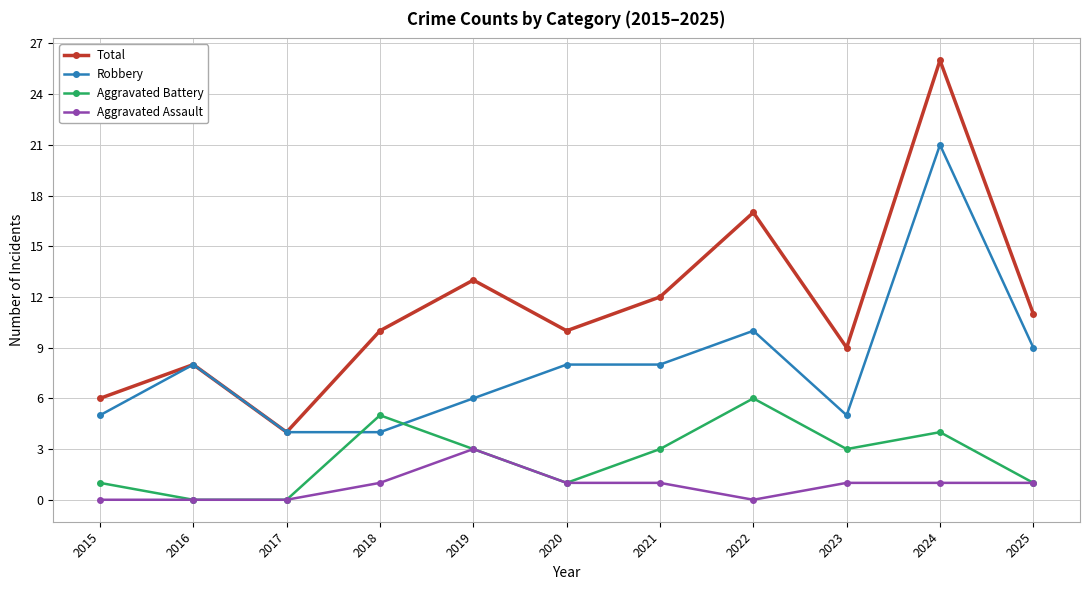

True or false: Aggravated Assault and Robbery cross at least once.

False